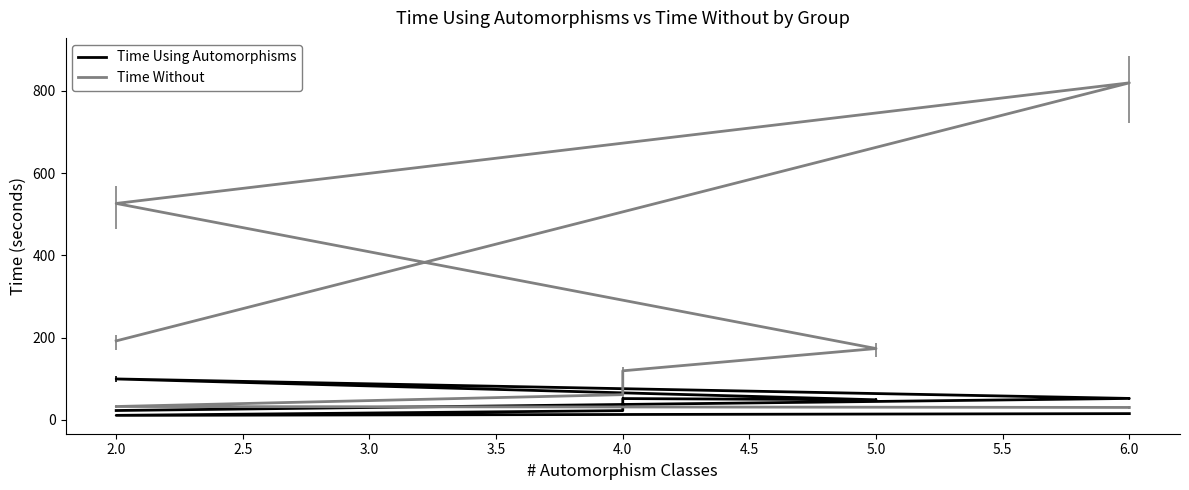

Between 5.0 and 4.0, which is larger?

4.0